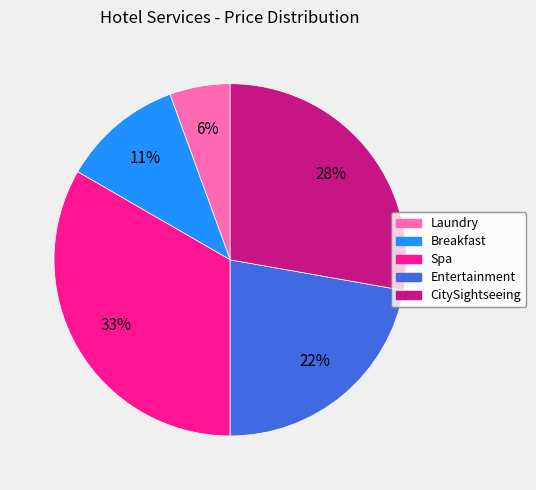

Rank the categories by value from lowest to highest.

Laundry, Breakfast, Entertainment, CitySightseeing, Spa